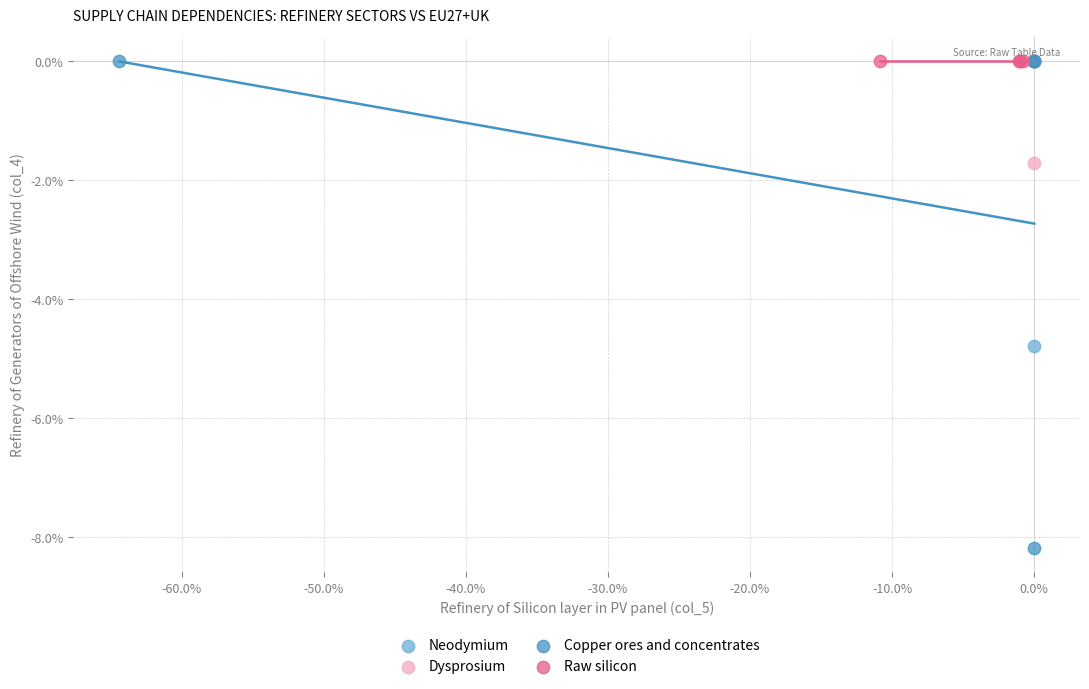

What are all the series names shown in the legend?

Neodymium, Dysprosium, Copper ores and concentrates, Raw silicon